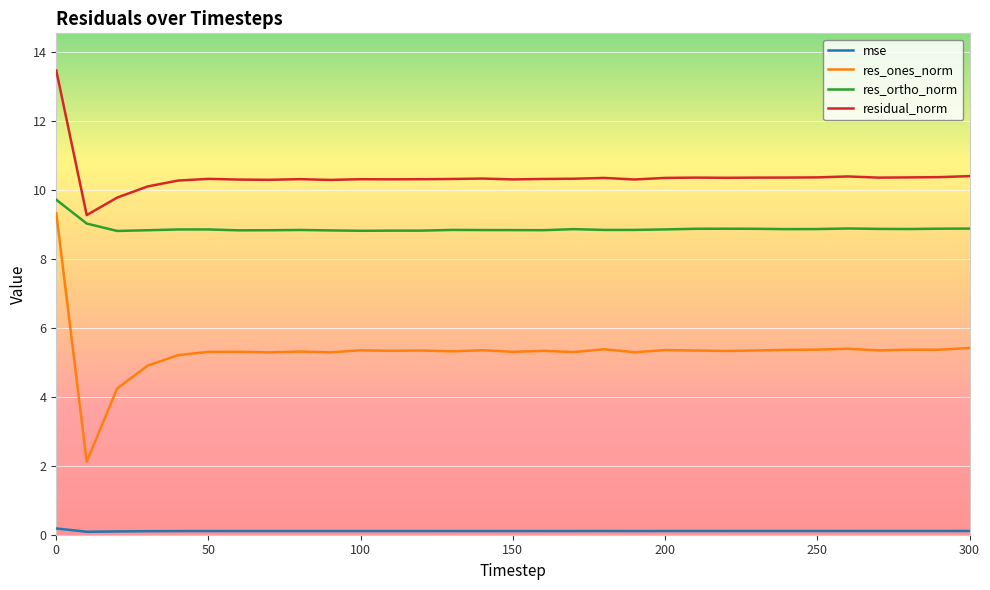

Which series has the largest total across all categories?

residual_norm